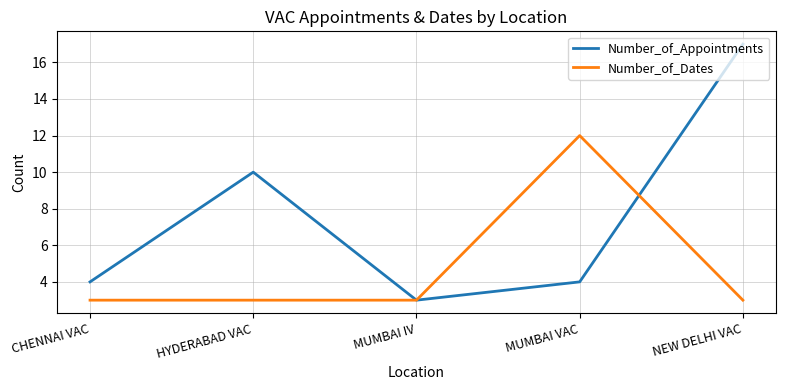

Reading left to right, transcribe all the data shown in this chart.

Number_of_Appointments: 4	10	3	4	17
Number_of_Dates: 3	3	3	12	3